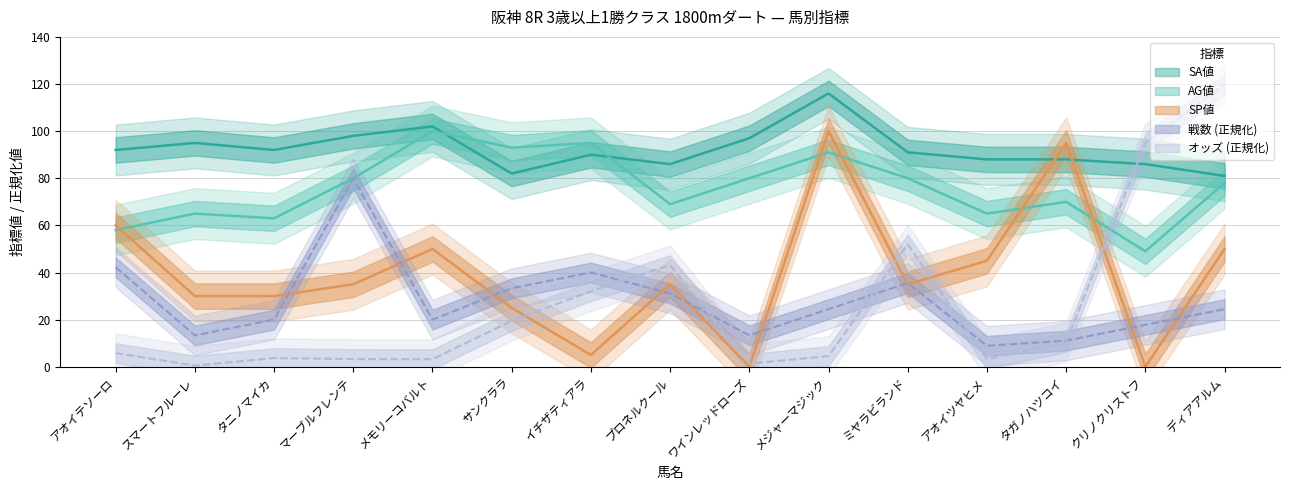

Reading right to left, transcribe all the data shown in this chart.

オッズ: ディアアルム=120.0	クリノクリストフ=94.9	タガノハツコイ=10.5	アオイツヤヒメ=3.2	ミヤラビランド=51.9	メジャーマジック=4.5	ワインレッドローズ=1.3	プロネルクール=43.1	イチザティアラ=32.0	サンクララ=19.5	メモリーコバルト=3.2	マーブルフレンテ=3.3	タニノマイカ=3.7	スマートフルーレ=0.5	アオイテソーロ=5.8
戦数: ディアアルム=24.4	クリノクリストフ=17.8	タガノハツコイ=11.1	アオイツヤヒメ=8.9	ミヤラビランド=35.6	メジャーマジック=24.4	ワインレッドローズ=13.3	プロネルクール=31.1	イチザティアラ=40.0	サンクララ=33.3	メモリーコバルト=20.0	マーブルフレンテ=80.0	タニノマイカ=20.0	スマートフルーレ=13.3	アオイテソーロ=42.2
SP値: ディアアルム=50.0	クリノクリストフ=0.0	タガノハツコイ=95.0	アオイツヤヒメ=45.0	ミヤラビランド=35.0	メジャーマジック=100.0	ワインレッドローズ=0.0	プロネルクール=35.0	イチザティアラ=5.0	サンクララ=25.0	メモリーコバルト=50.0	マーブルフレンテ=35.0	タニノマイカ=30.0	スマートフルーレ=30.0	アオイテソーロ=60.0
AG値: ディアアルム=78.0	クリノクリストフ=49.0	タガノハツコイ=70.0	アオイツヤヒメ=65.0	ミヤラビランド=80.0	メジャーマジック=91.0	ワインレッドローズ=80.0	プロネルクール=69.0	イチザティアラ=95.0	サンクララ=93.0	メモリーコバルト=100.0	マーブルフレンテ=80.0	タニノマイカ=63.0	スマートフルーレ=65.0	アオイテソーロ=58.0
SA値: ディアアルム=81.0	クリノクリストフ=86.0	タガノハツコイ=88.0	アオイツヤヒメ=88.0	ミヤラビランド=91.0	メジャーマジック=116.0	ワインレッドローズ=97.0	プロネルクール=86.0	イチザティアラ=90.0	サンクララ=82.0	メモリーコバルト=102.0	マーブルフレンテ=98.0	タニノマイカ=92.0	スマートフルーレ=95.0	アオイテソーロ=92.0